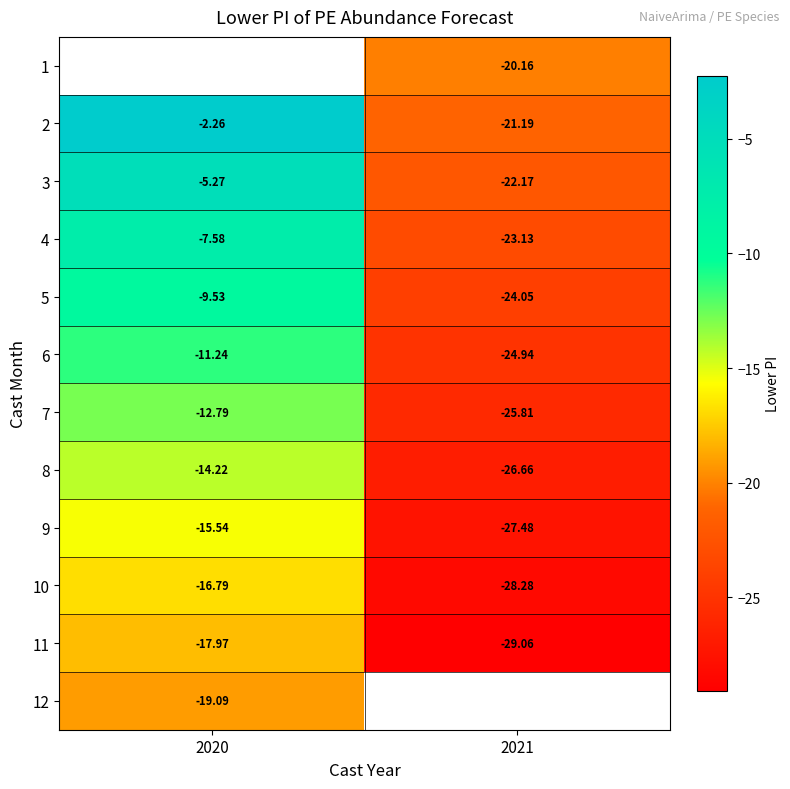

The 8 series shows -18.4 at 2021. True or false?

False